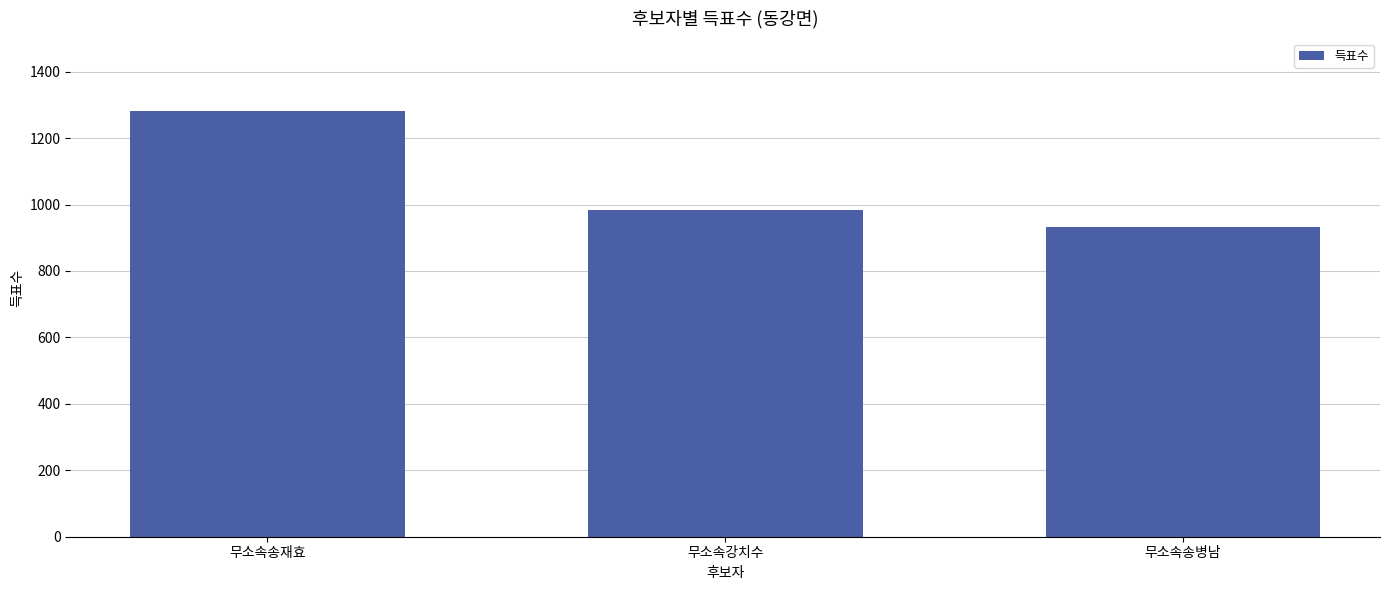

Are the bars grouped side by side (vs. stacked)?

No